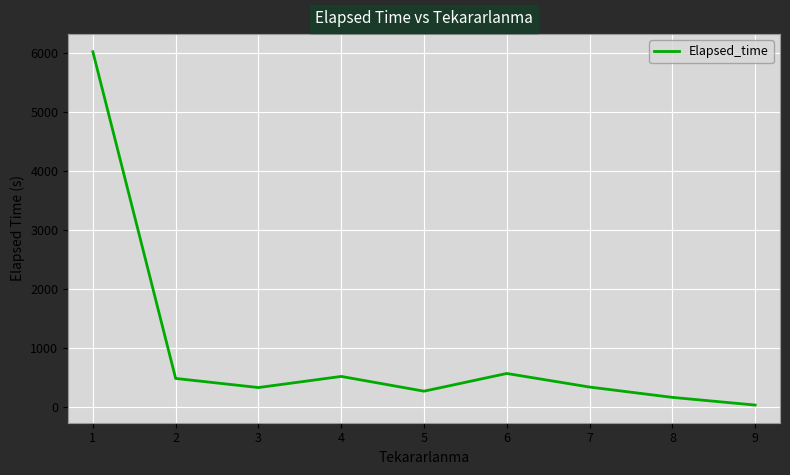

At which category does the data reach its first local peak?

4